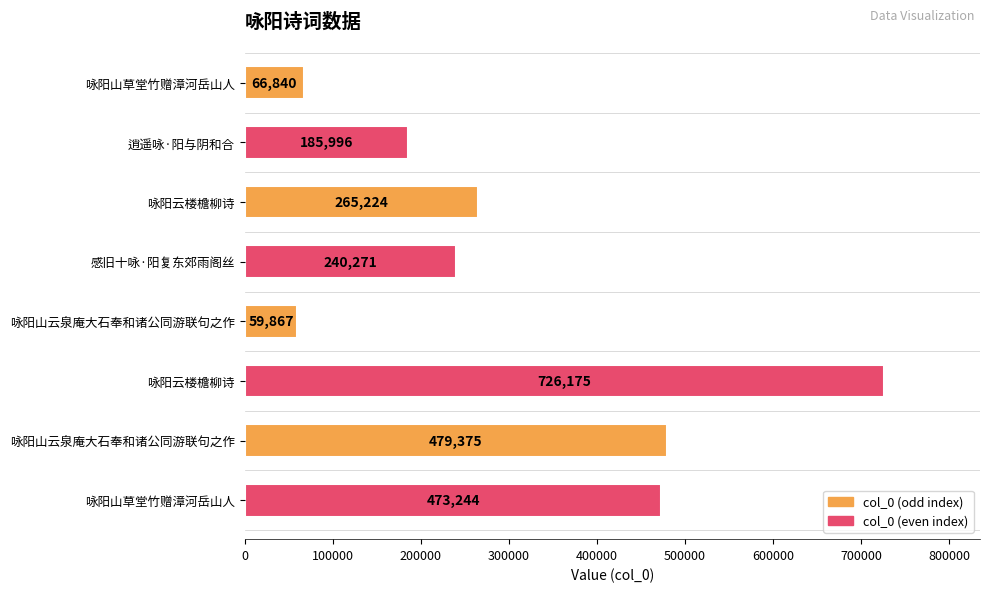

What is the difference between the second highest and second lowest values?

412535